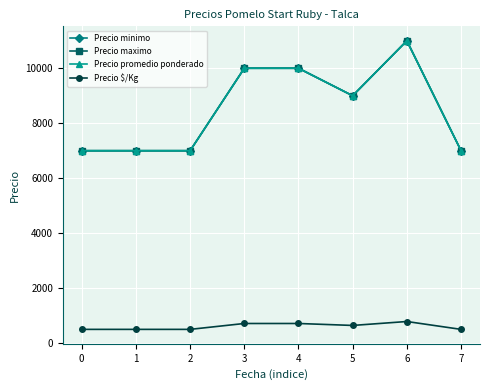

At which category is the sum across all series the highest?

6